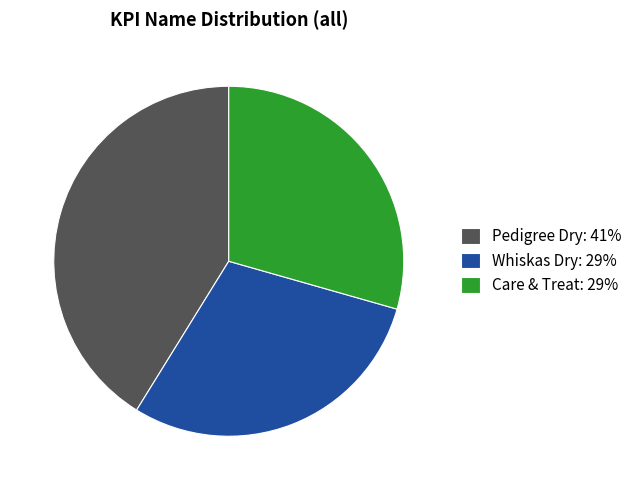

The Whiskas Dry: 29% slice represents 29% of the pie. True or false?

True